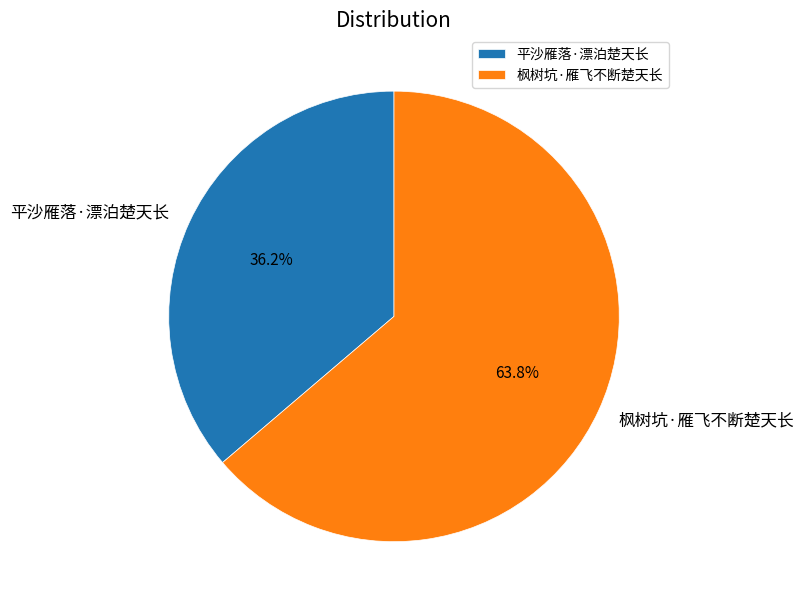

Between 平沙雁落·漂泊楚天长 and 枫树坑·雁飞不断楚天长, which is larger?

枫树坑·雁飞不断楚天长